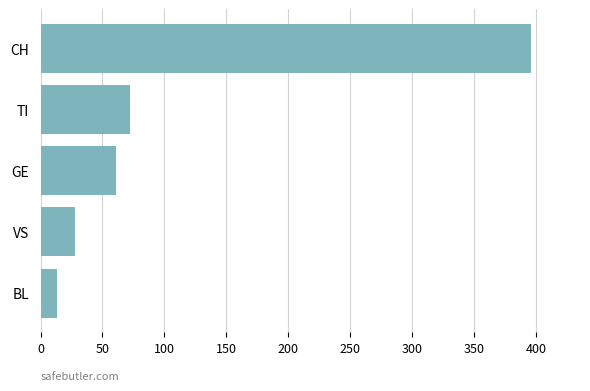

Is it true that the value at TI is 72?

True